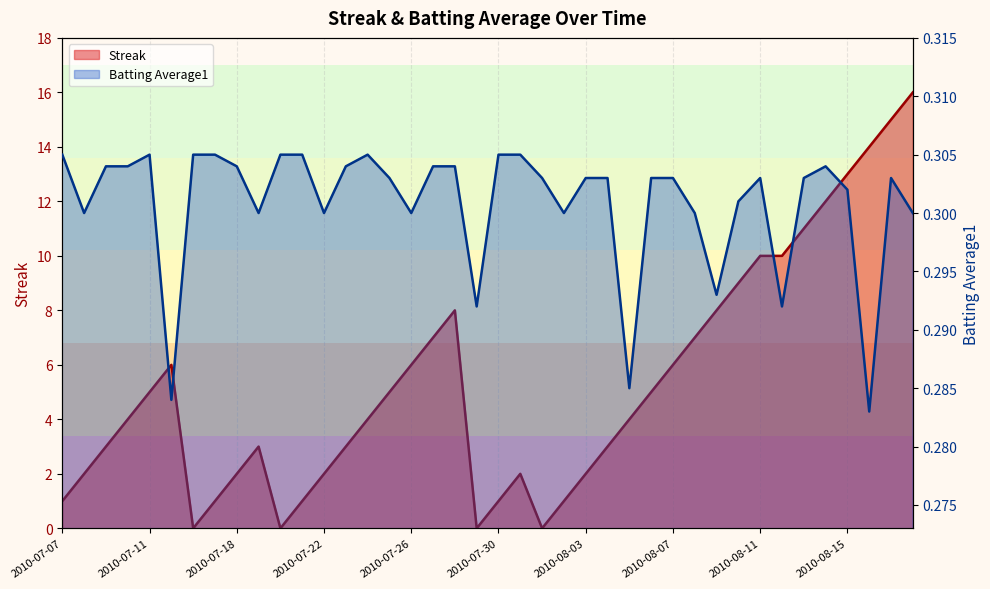

List the series in order of their overall mean, highest first.

Streak, Batting Average1